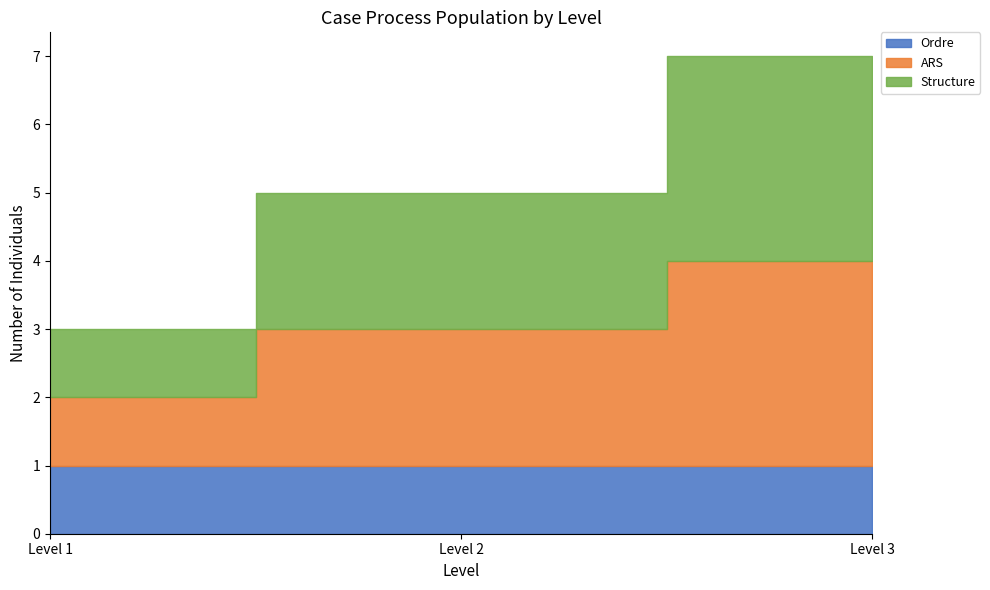

Does the chart display data point markers on the line(s)?

No